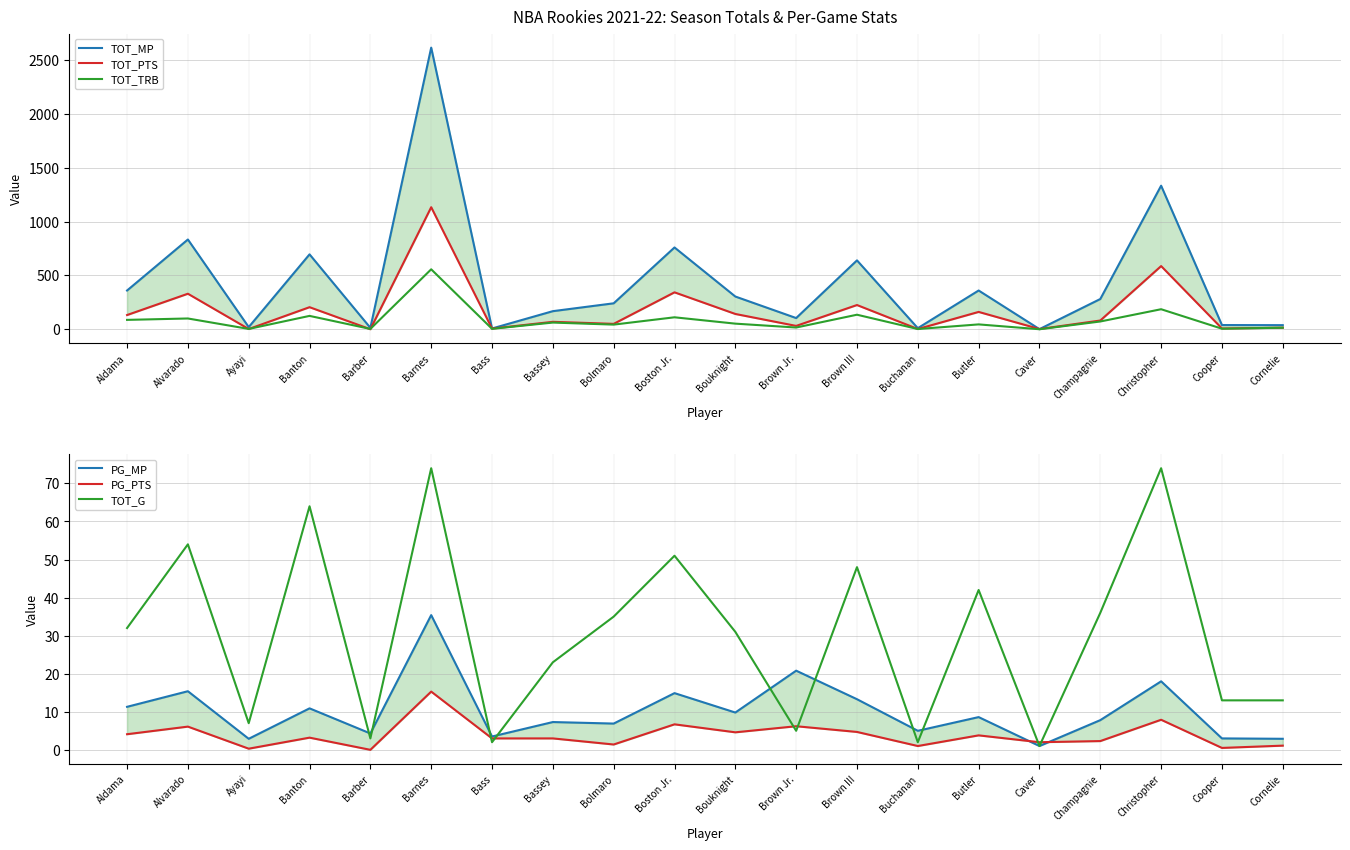

At how many categories does at least one series exceed 1027?

2